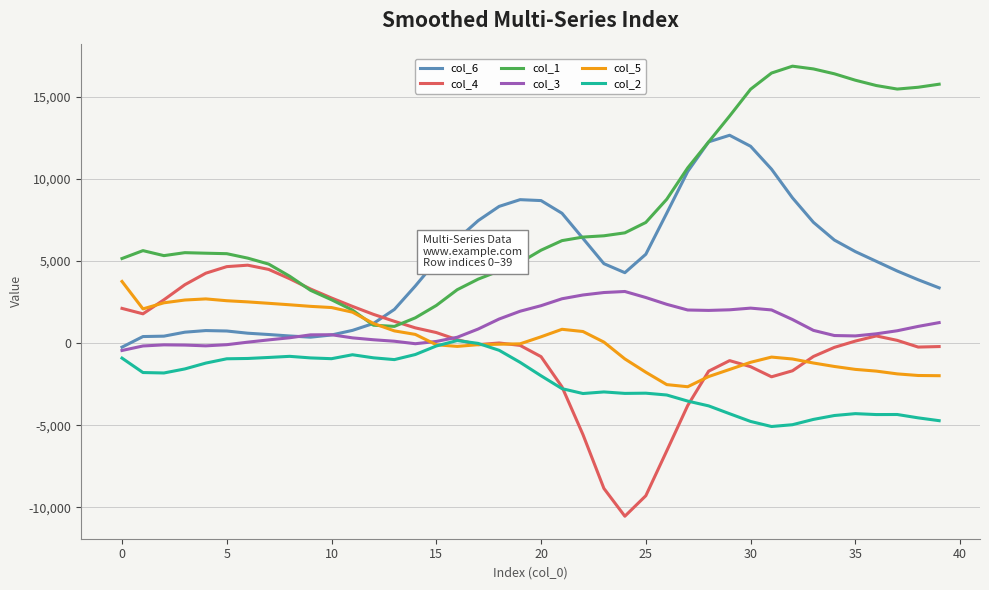

What is the minimum value shown in the chart?

-10547